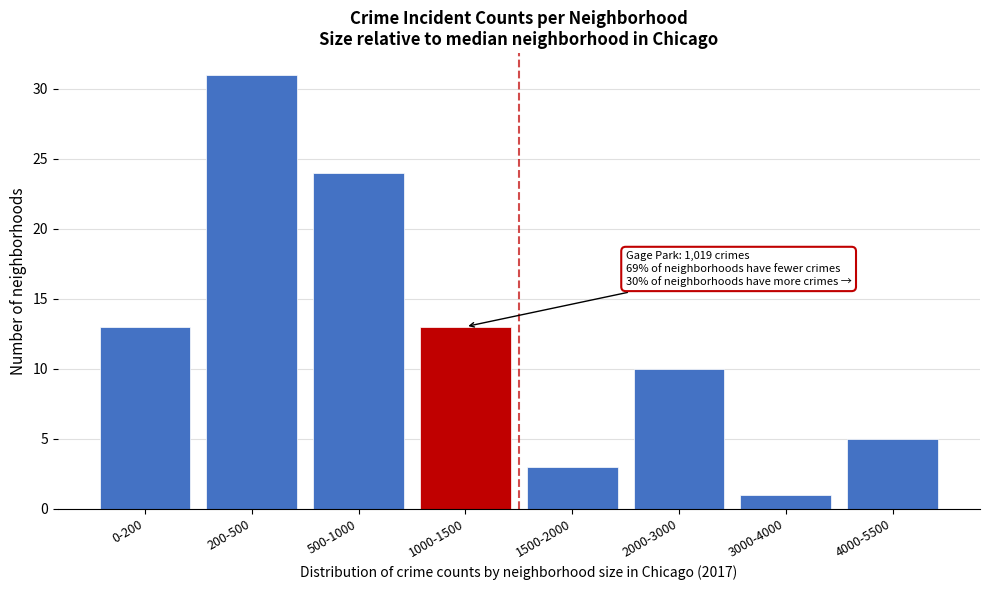

Reading left to right, extract all data points from this chart.

0-200=13	200-500=31	500-1000=24	1000-1500=13	1500-2000=3	2000-3000=10	3000-4000=1	4000-5500=5